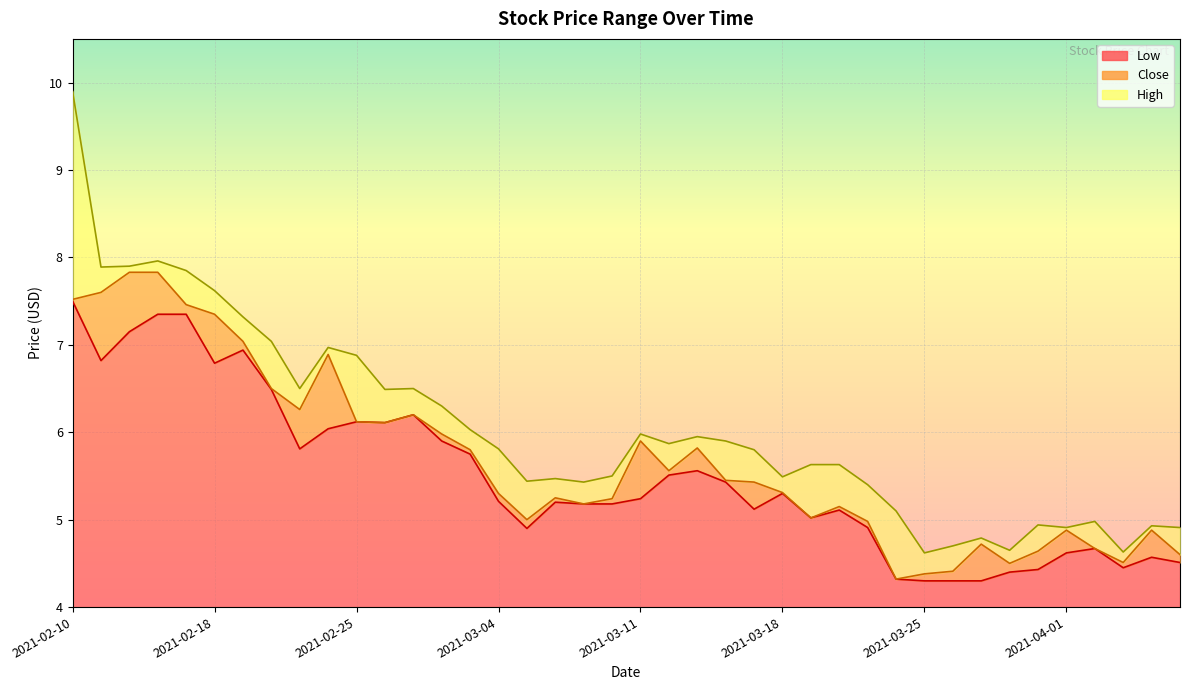

At how many categories does at least one series exceed 9?

1